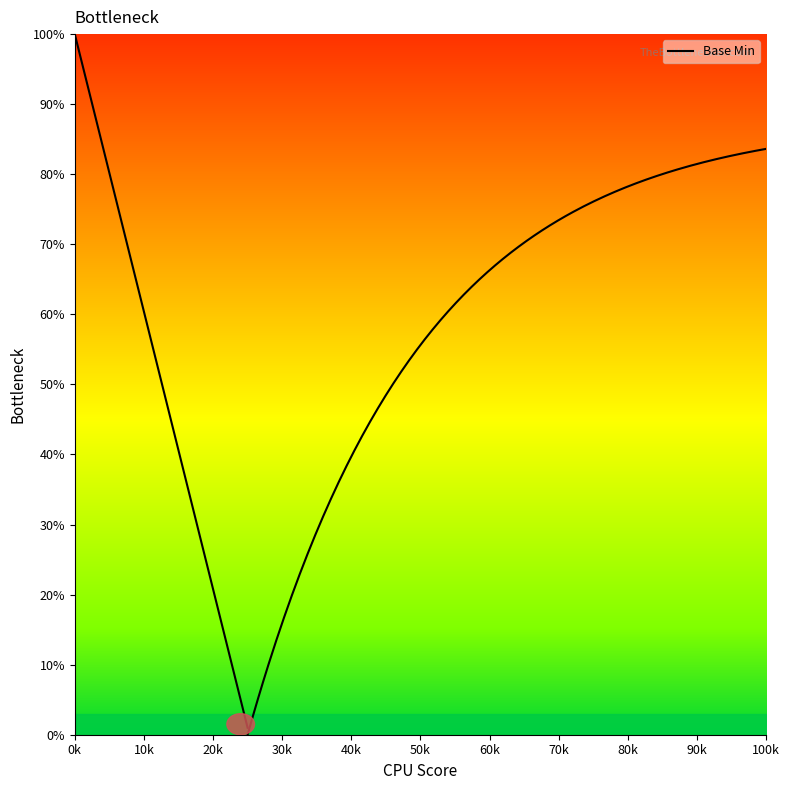

What is the average value?

50